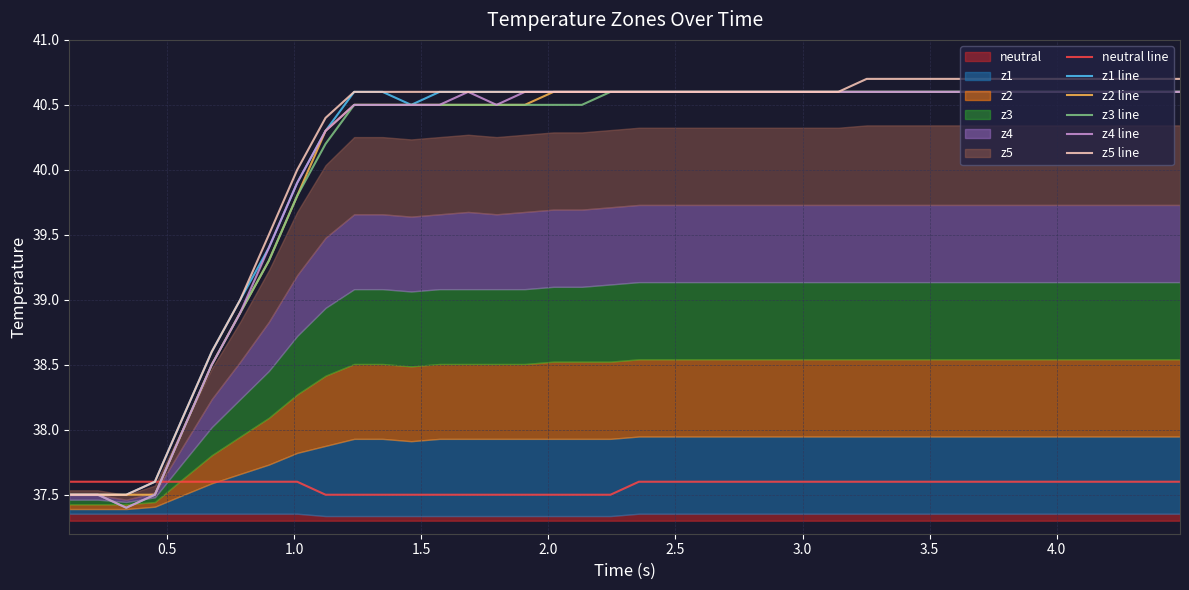

What is the highest value of the z4 line series?

40.6